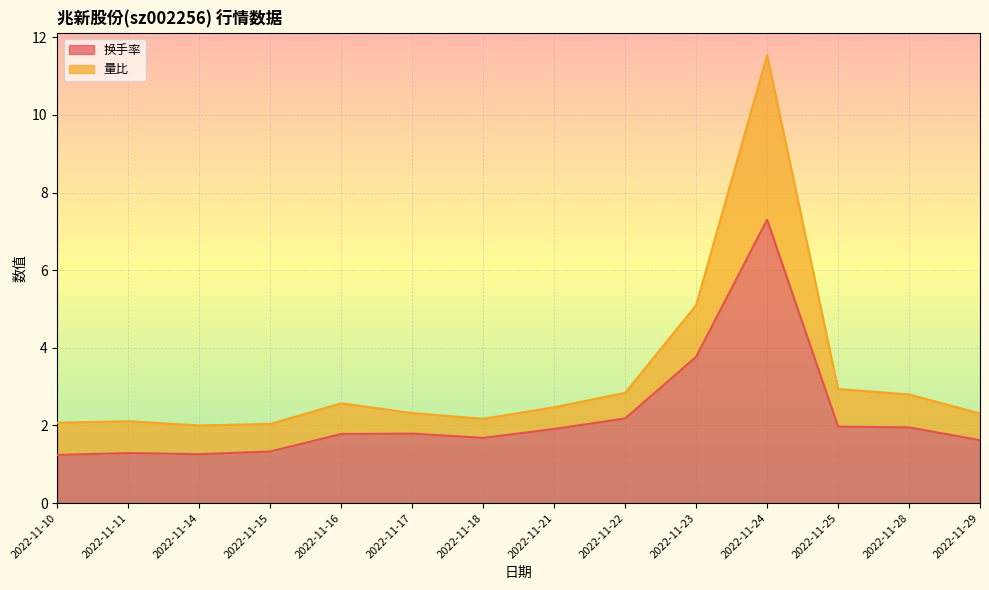

What is the difference between the maximum and minimum values in the 换手率 series?

6.1